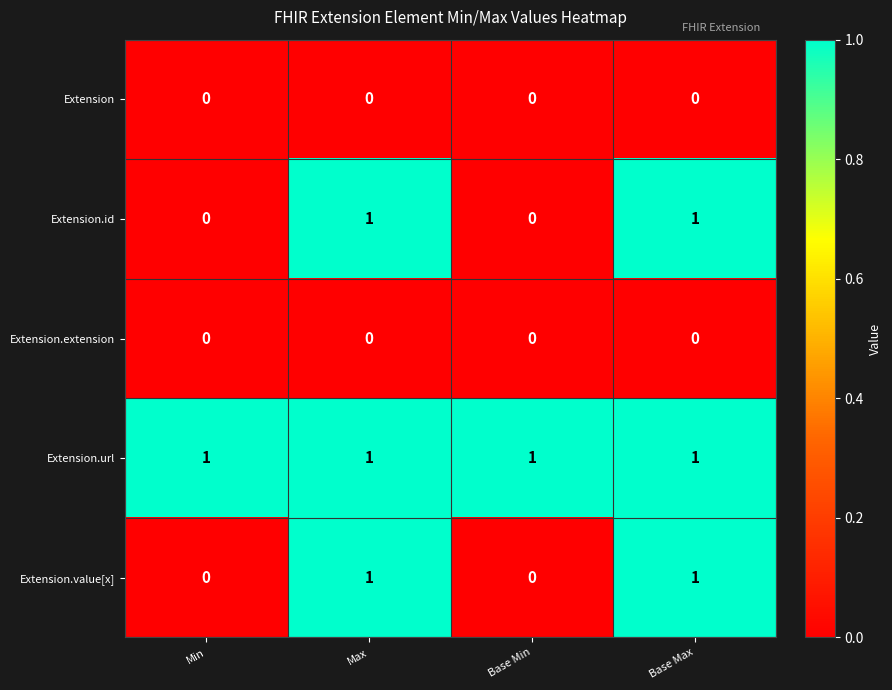

Reading left to right, extract all data points from this chart.

Extension: 0	0	0	0
Extension.id: 0	1	0	1
Extension.extension: 0	0	0	0
Extension.url: 1	1	1	1
Extension.value[x]: 0	1	0	1